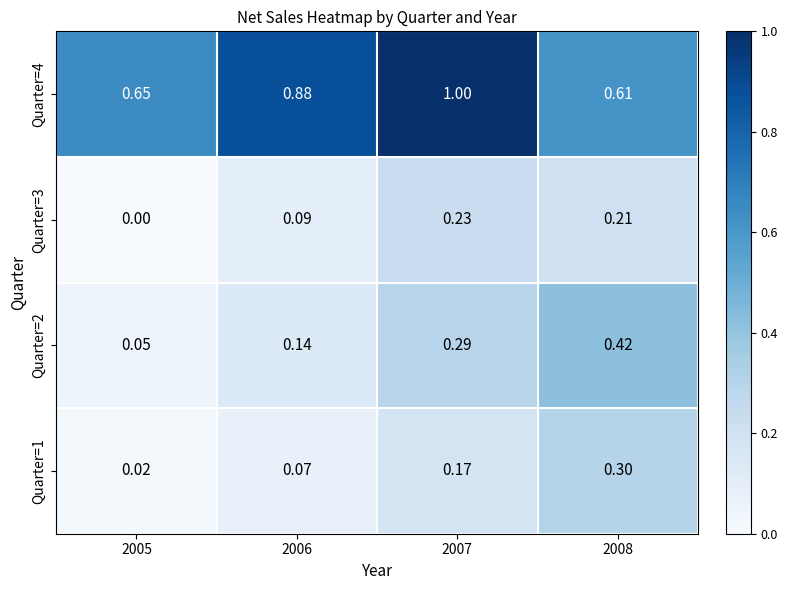

Is the value of Quarter=2 at 2005 greater than the value of Quarter=3 at 2007?

No